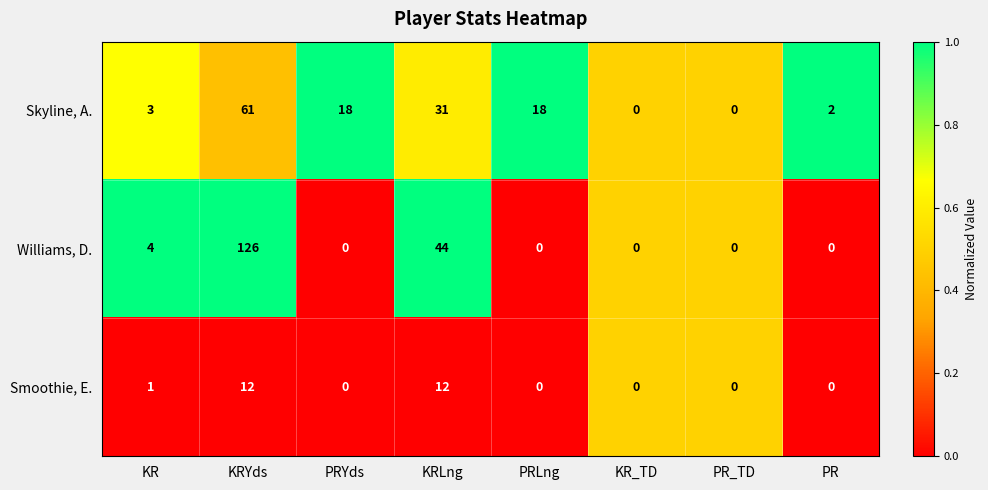

What value does the Skyline, A. series have at KRLng?

31